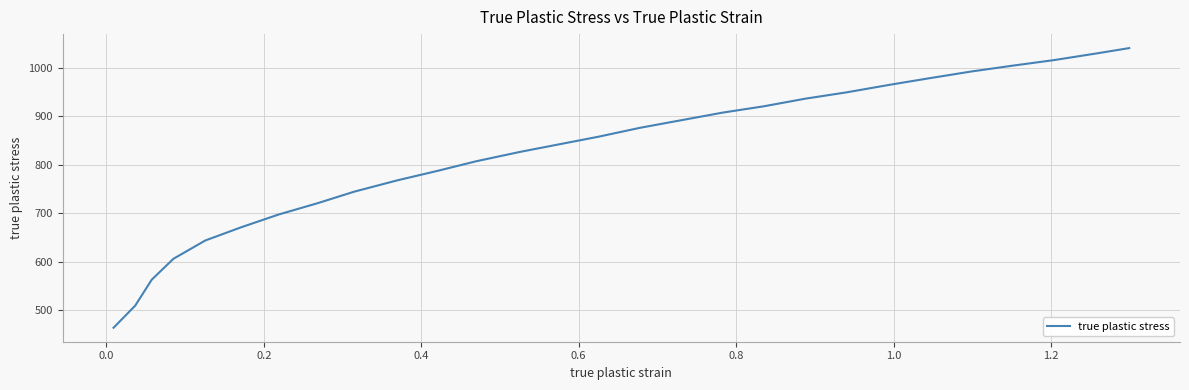

What is the maximum value shown in the chart?

1040.7